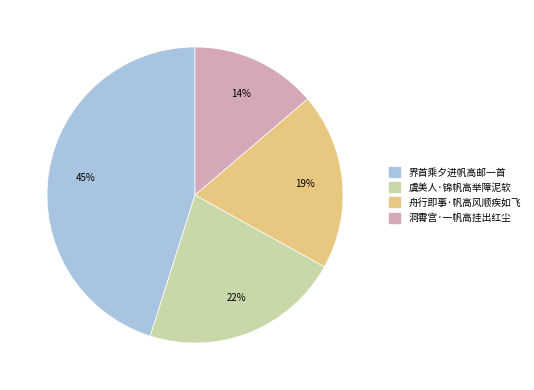

Which category has the smallest portion of the pie?

洞霄宫·一帆高挂出红尘